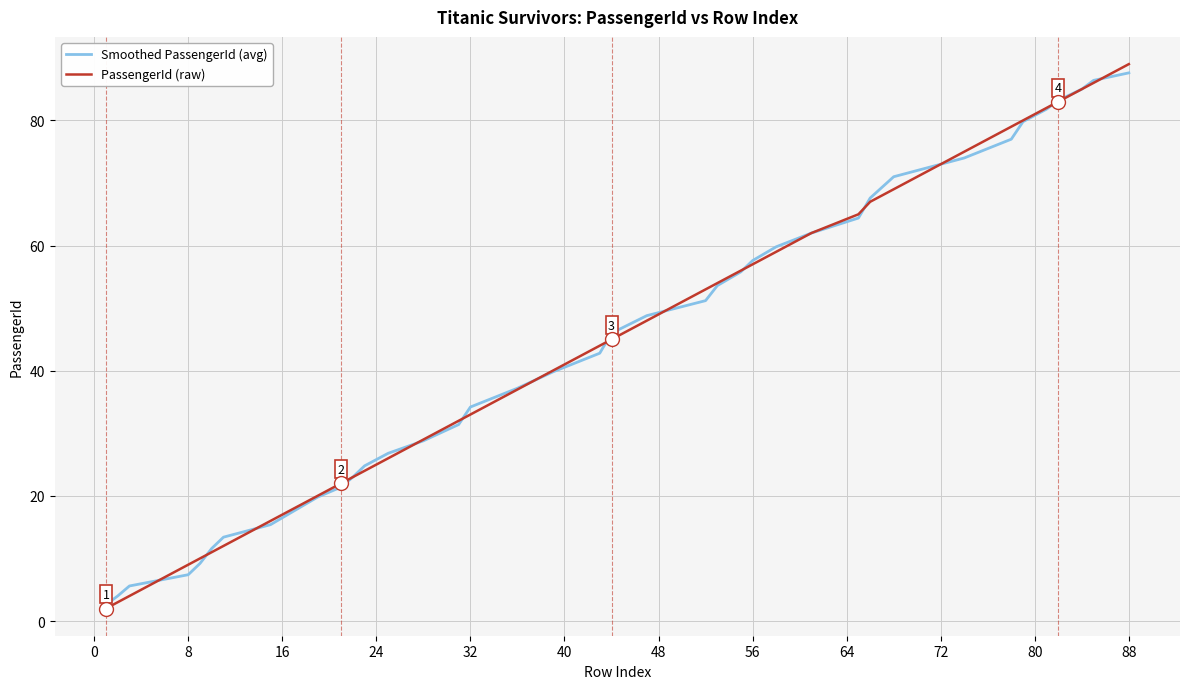

Which series has the largest range (max minus min)?

PassengerId (raw)